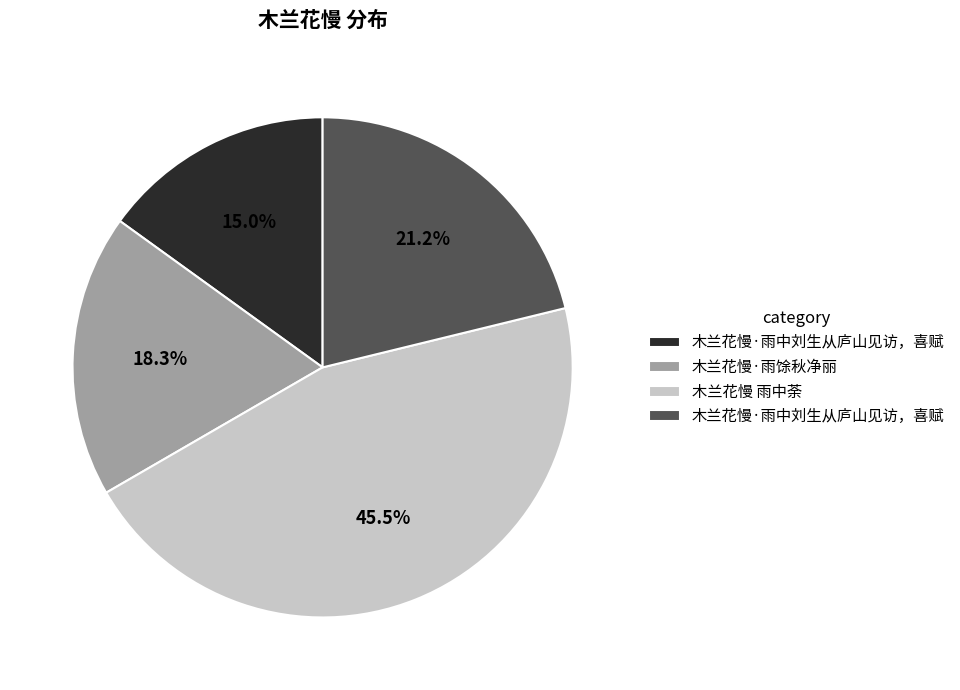

Is there any slice that represents more than half of the pie?

No